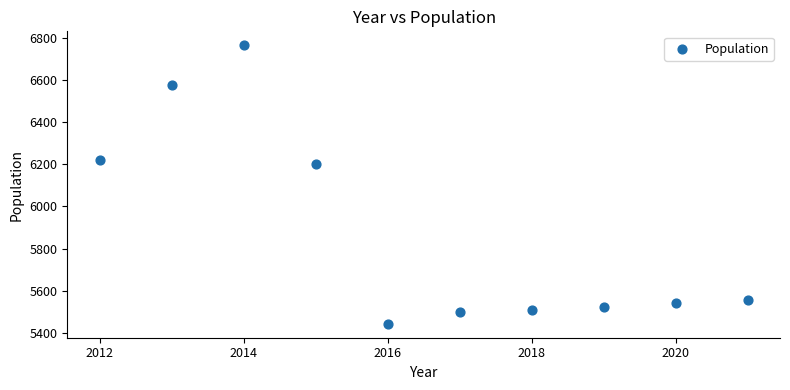

What is the range of Y values (max minus min)?

1322